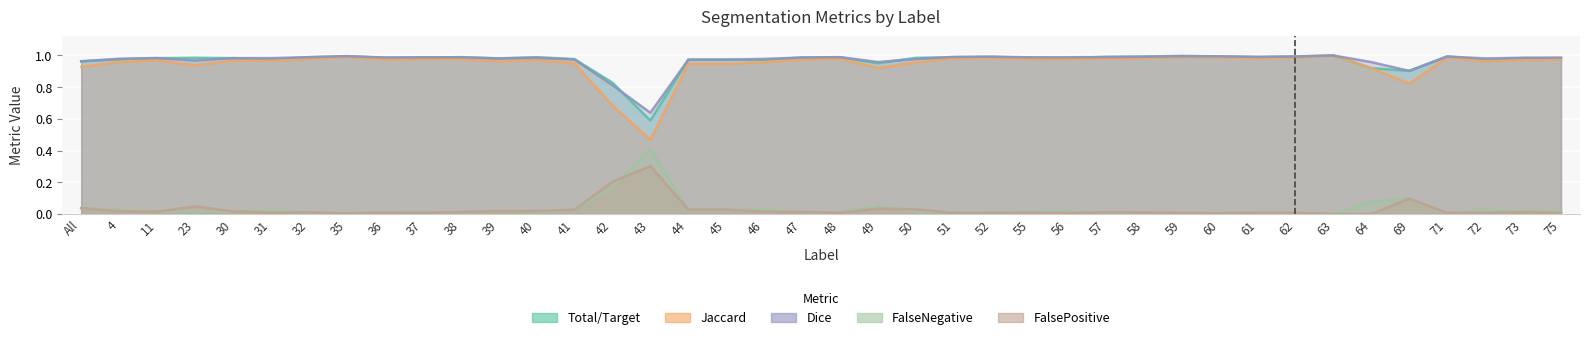

Which label corresponds to the smallest value in the chart?

63